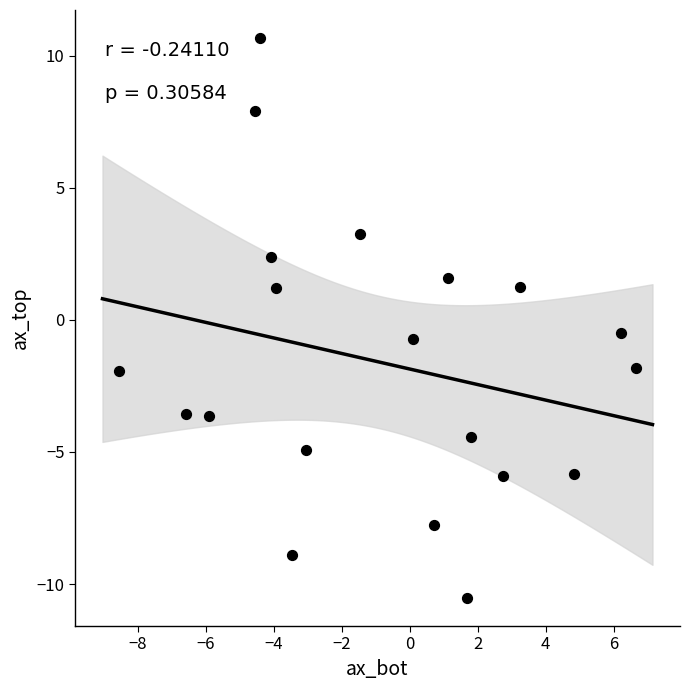

What is the range of X values (max minus min)?

15.2